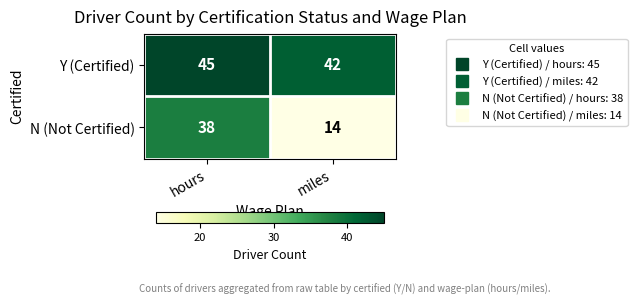

What is the difference between the highest and lowest values at miles?

28